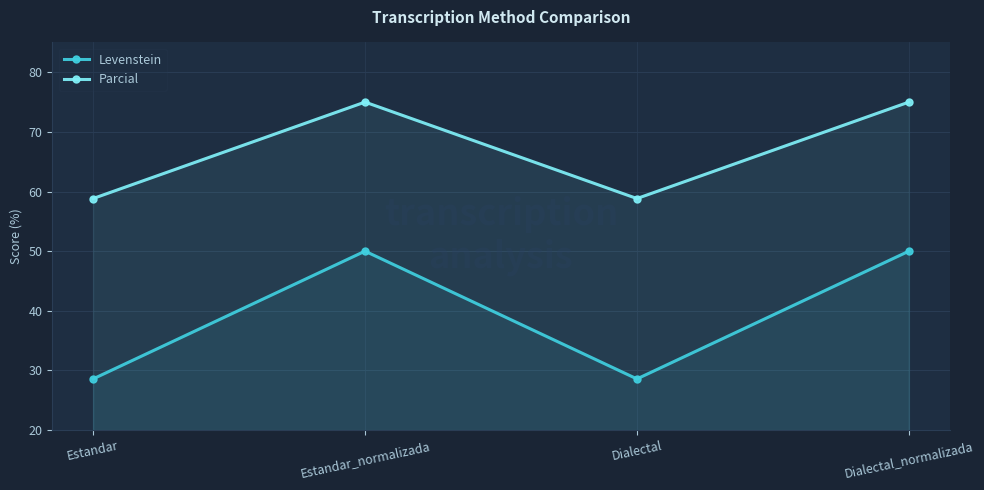

Is it true that Levenstein equals 28.6 at Dialectal?

True